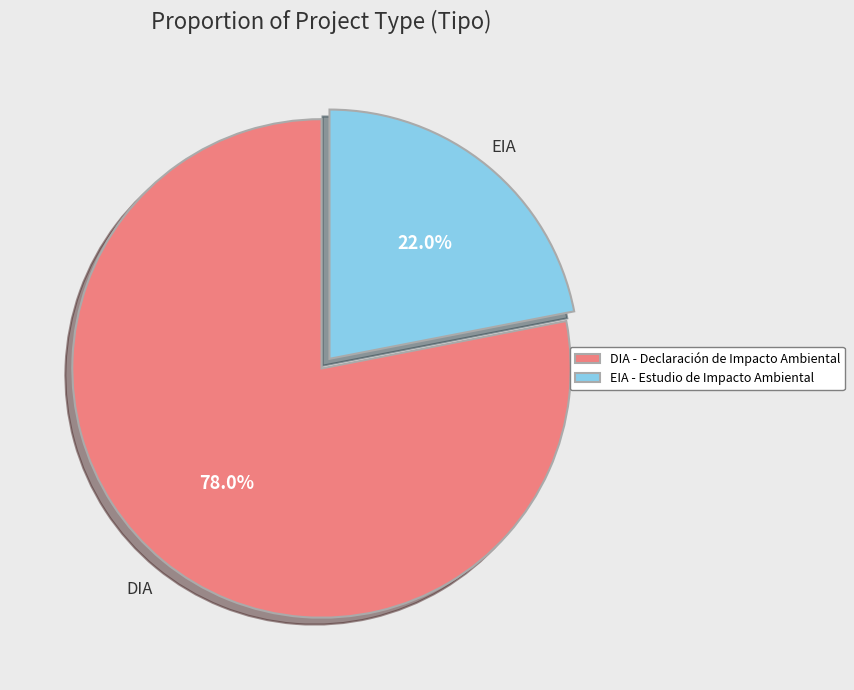

To the nearest percent, what is the difference between the largest and smallest slice percentages?

56%